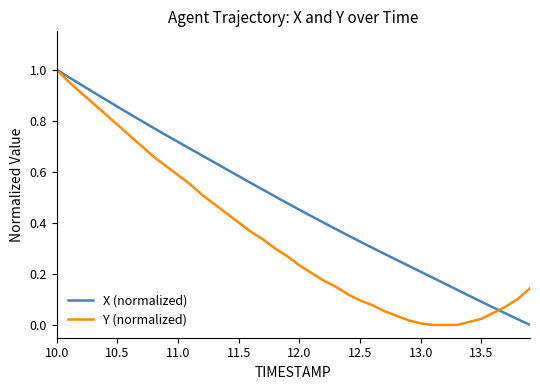

Rank the series by their average value, from highest to lowest.

X (normalized), Y (normalized)